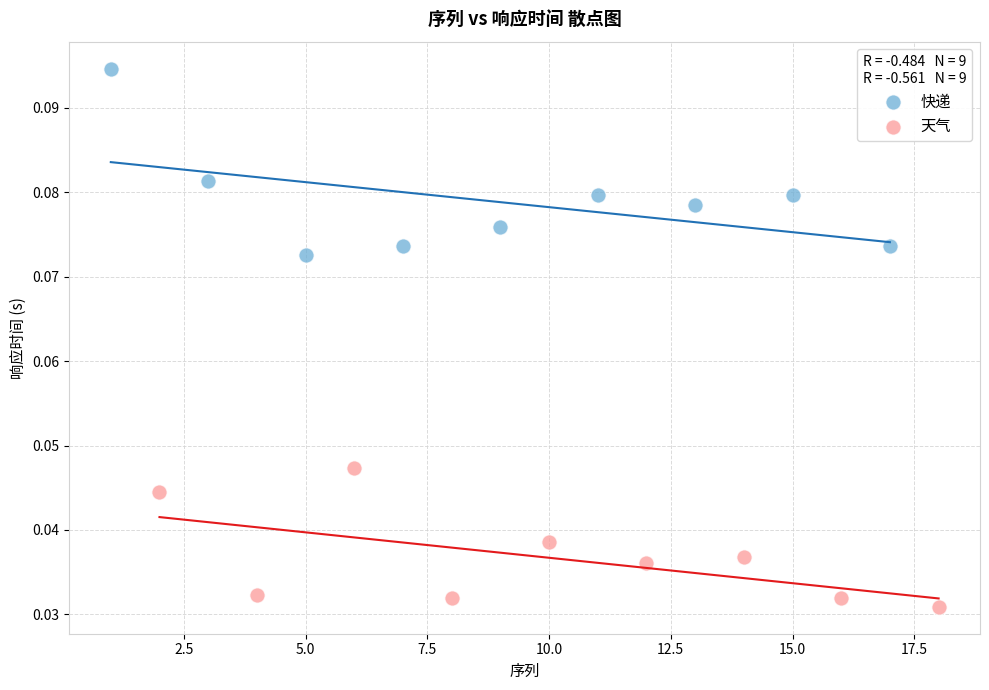

Which series has the widest spread of Y values?

快递